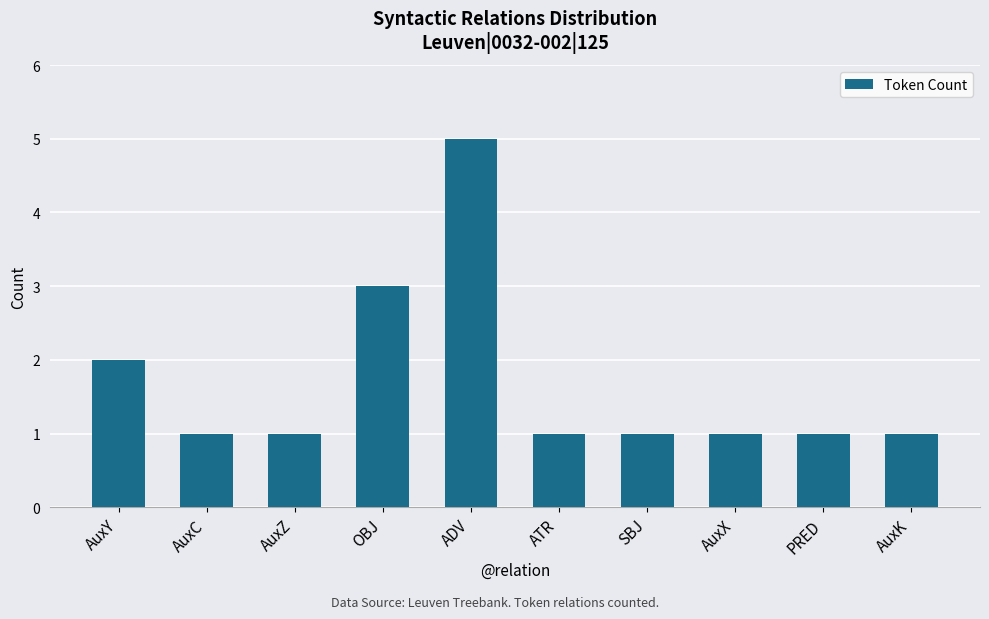

What is the difference between the maximum and second lowest values?

4